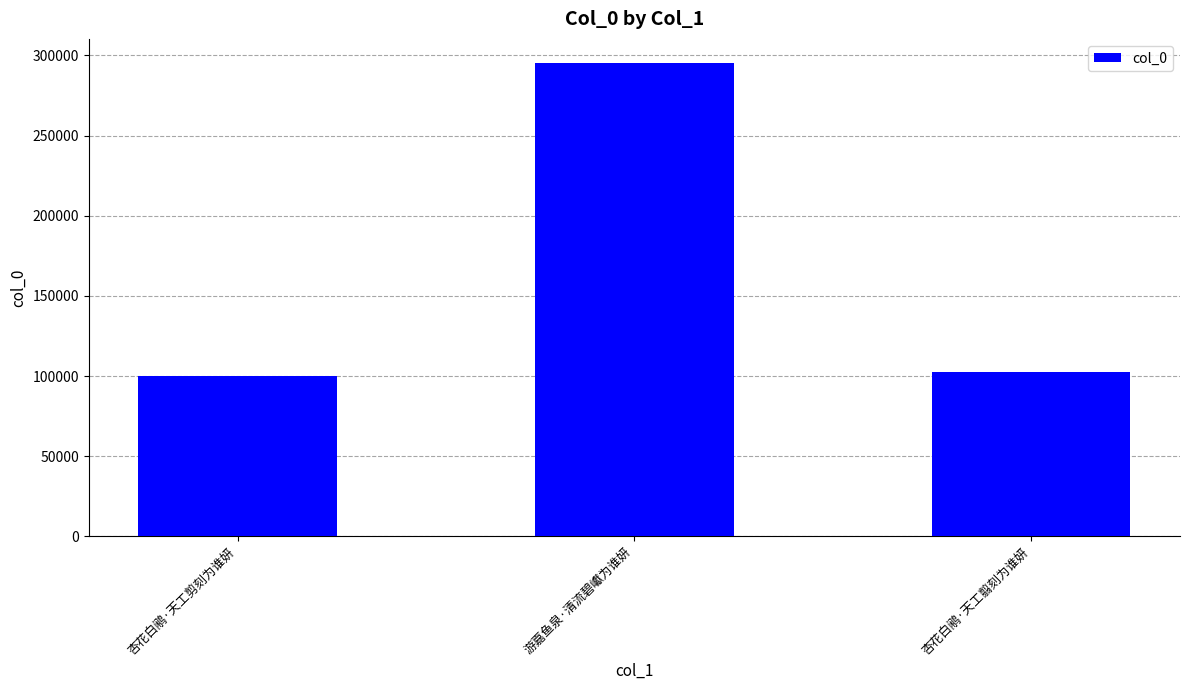

What is the change in value from 杏花白鹇·天工剪刻为谁妍 to 游嘉鱼泉·清流碧巘为谁妍?

+195200